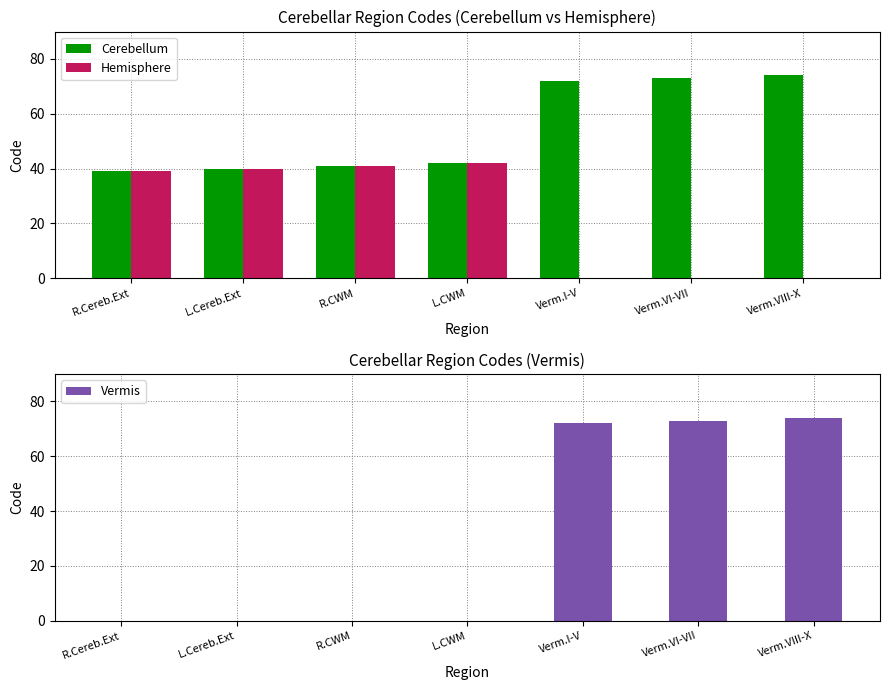

How many values in the Hemisphere series are below 39?

3